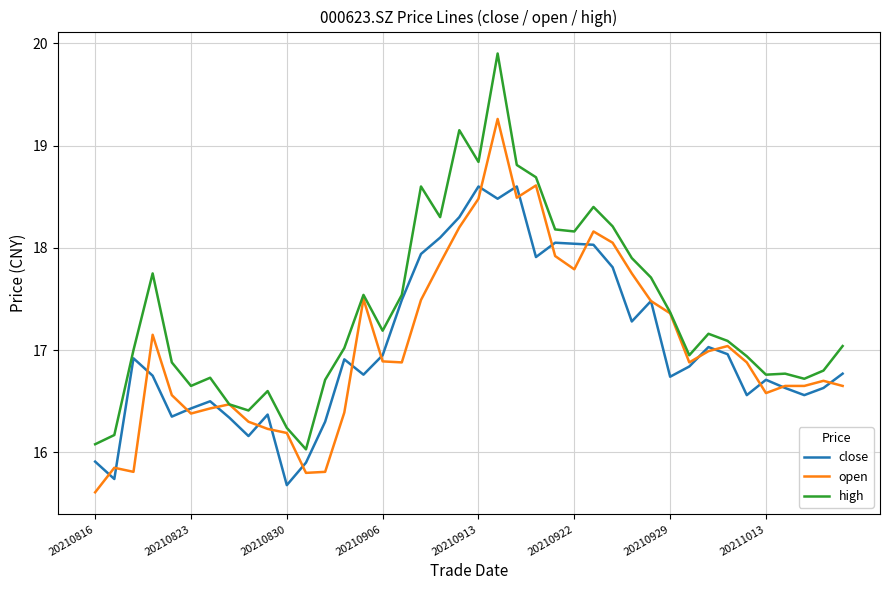

What is the average value of the high series?

17.4